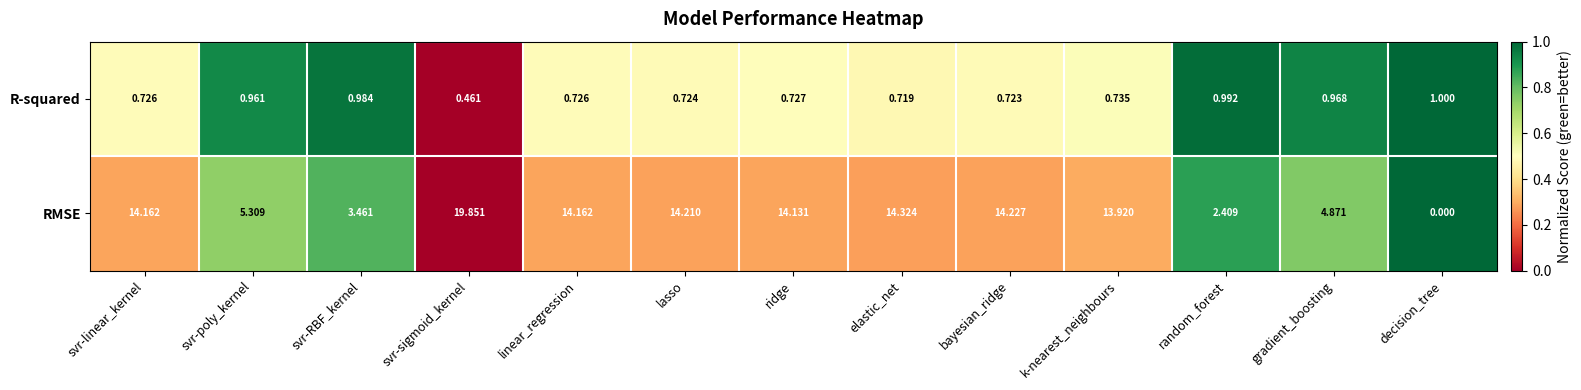

At which category is the sum across all series the highest?

svr-sigmoid_kernel